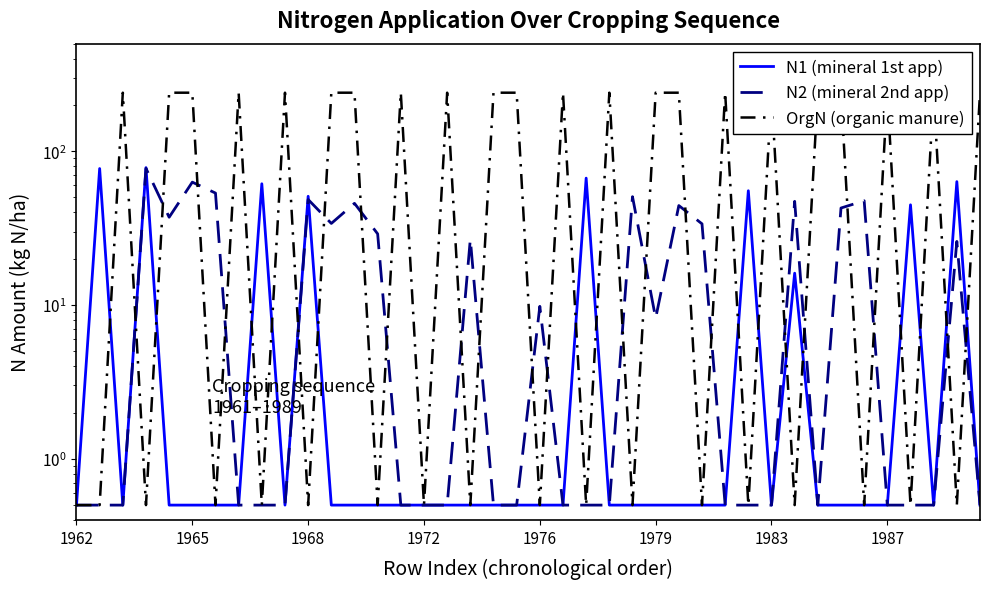

Is the value of N1 (mineral 1st app) at 14 greater than the value of N2 (mineral 2nd app) at 26?

No